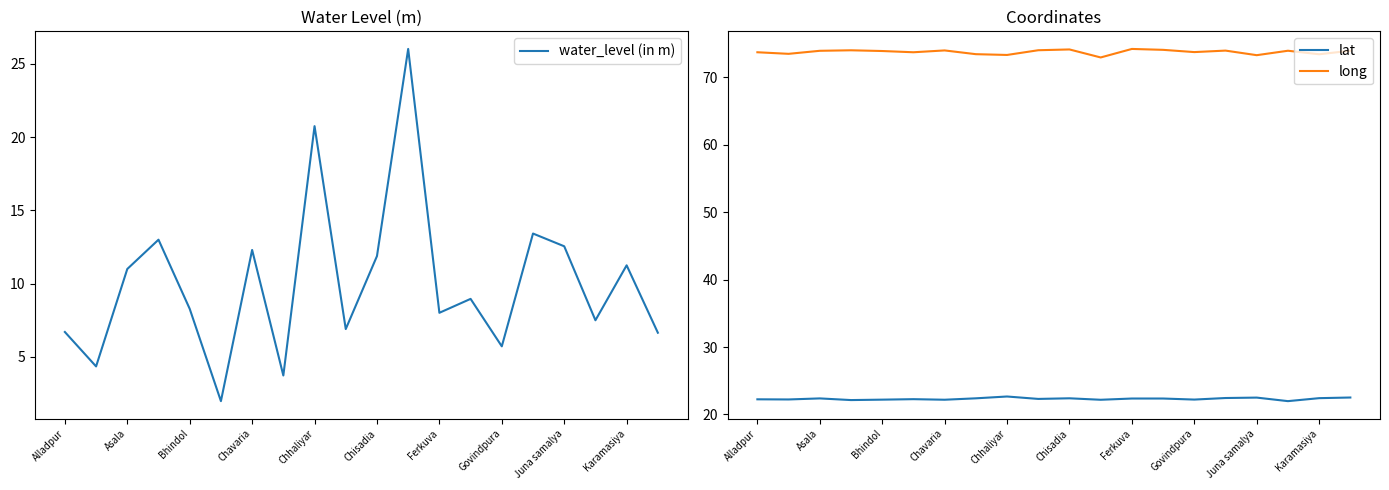

True or false: long and water_level (in m) intersect in this chart.

False